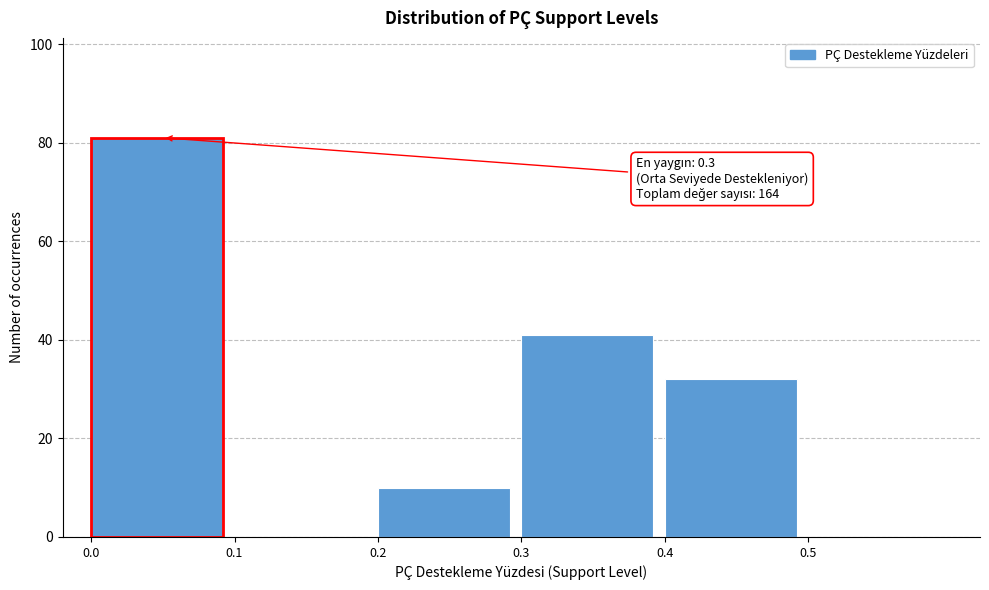

Which range on the x-axis has the tallest bar?

0.0 to 0.1